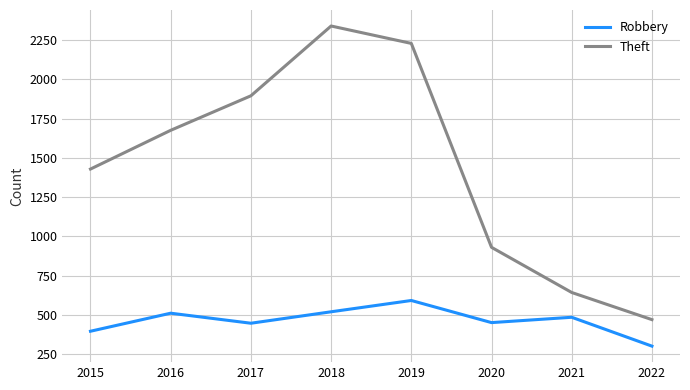

Which series has the widest spread of values?

Theft